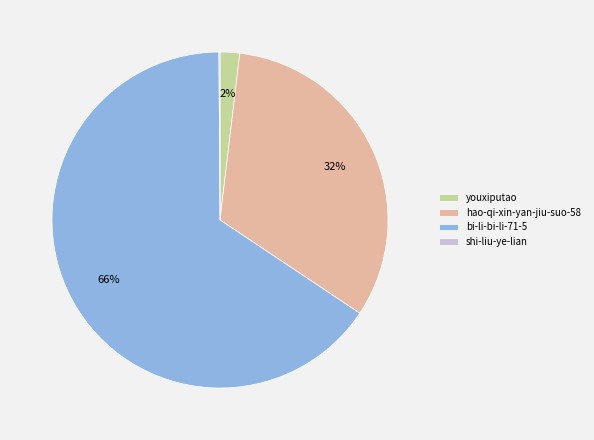

Which has a higher value, youxiputao or hao-qi-xin-yan-jiu-suo-58?

hao-qi-xin-yan-jiu-suo-58